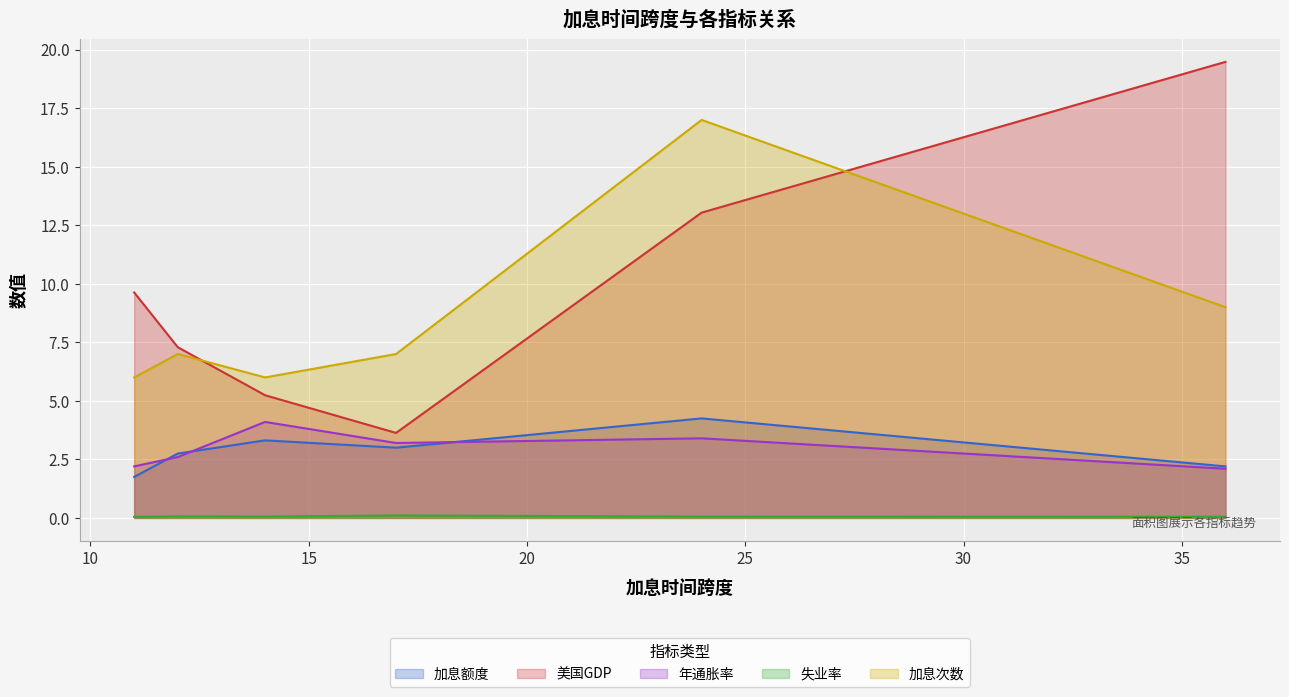

What is the difference between the second highest and minimum values in the 美国GDP series?

9.4